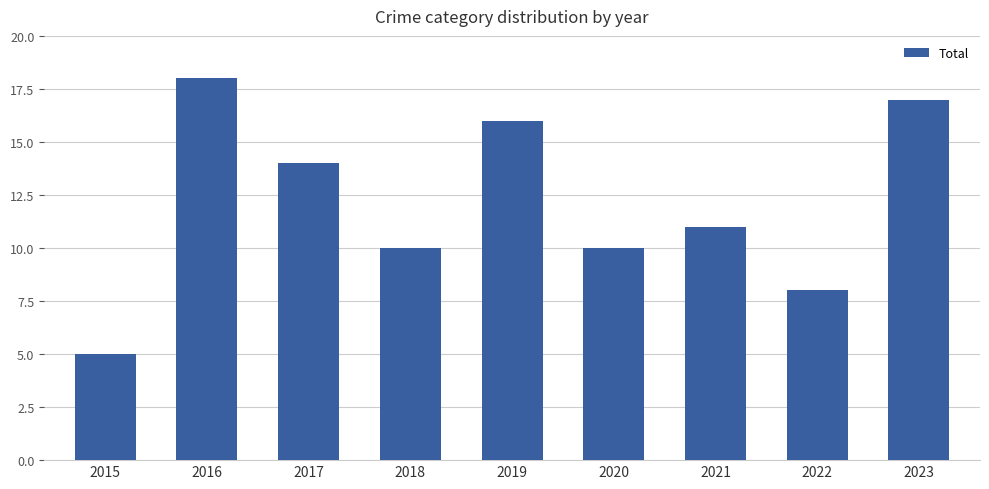

Reading left to right, list all the values displayed in this chart.

2015=5	2016=18	2017=14	2018=10	2019=16	2020=10	2021=11	2022=8	2023=17